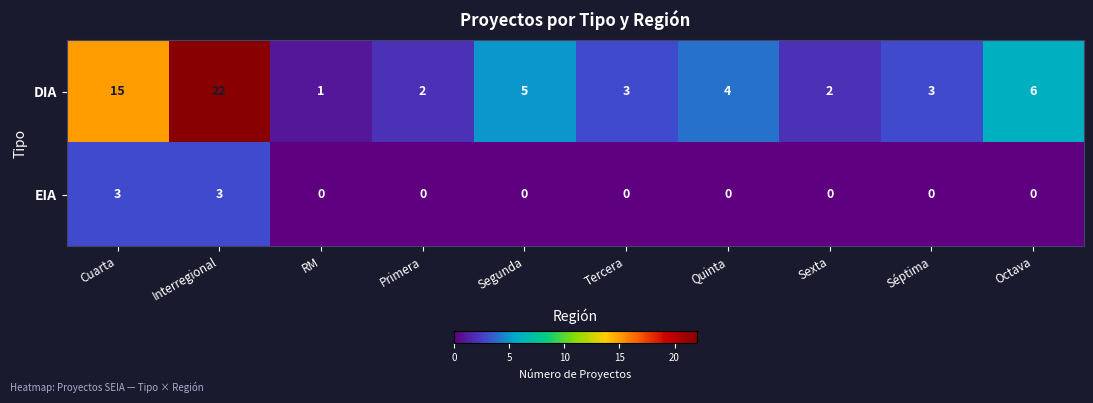

Rank the series at Interregional from highest to lowest value.

DIA, EIA